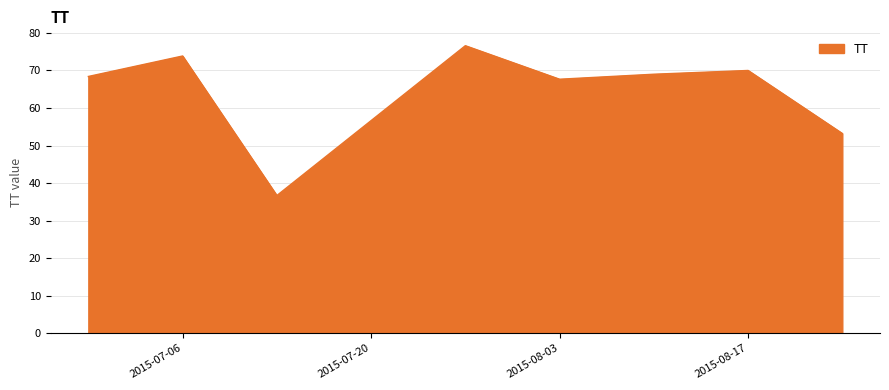

What is the minimum value shown in the chart?

36.7